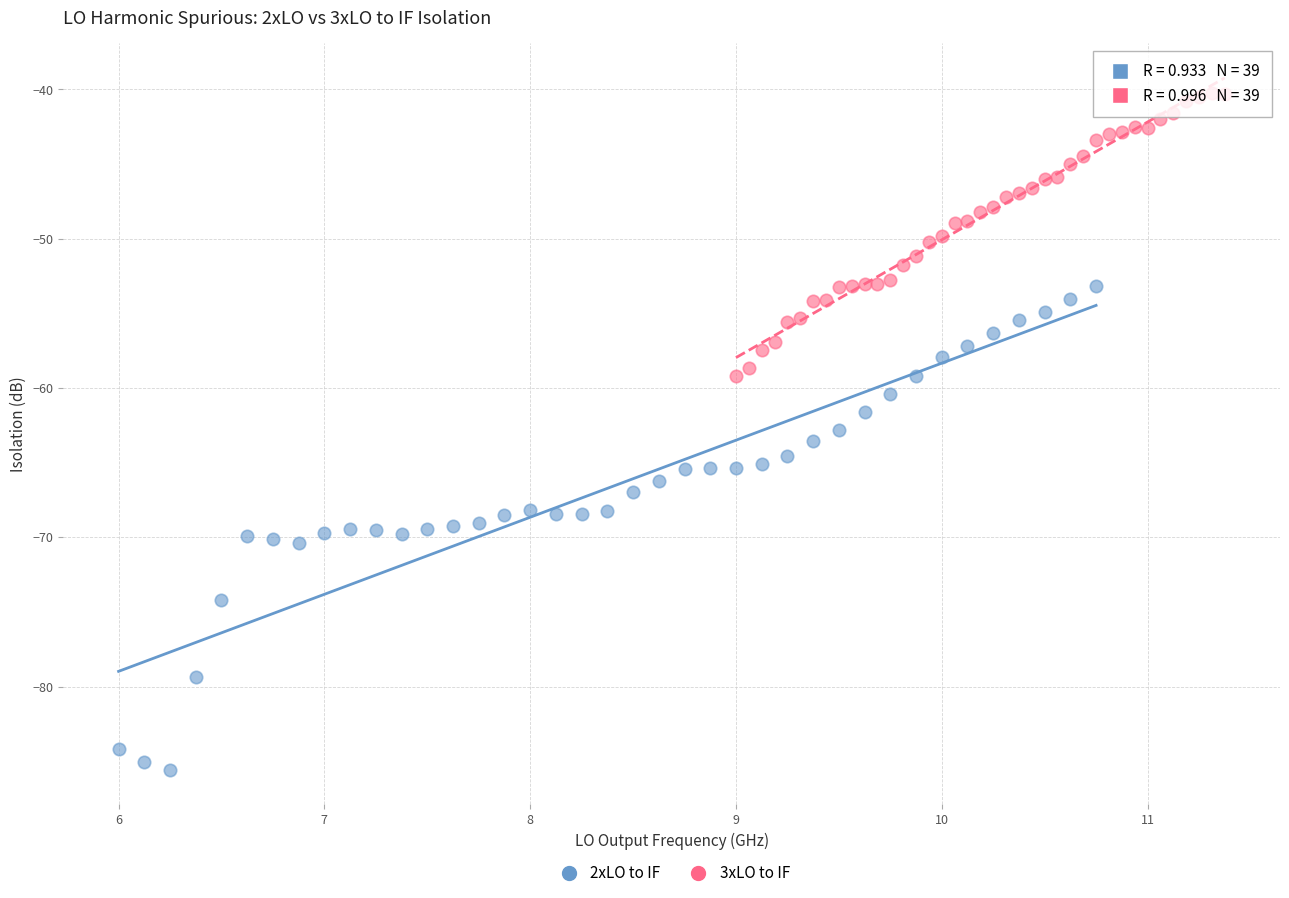

Which series has the widest spread of Y values?

2xLO to IF